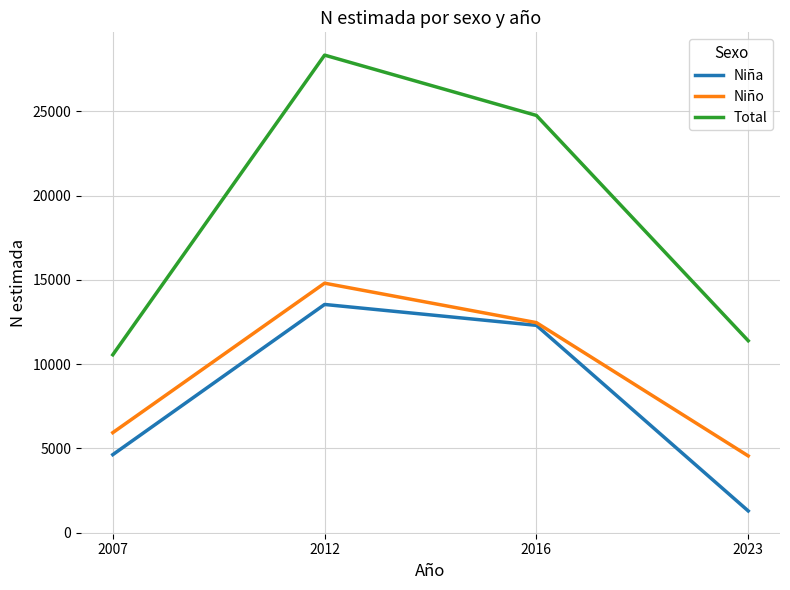

What is the spread (max minus min) of values at 2016?

12462